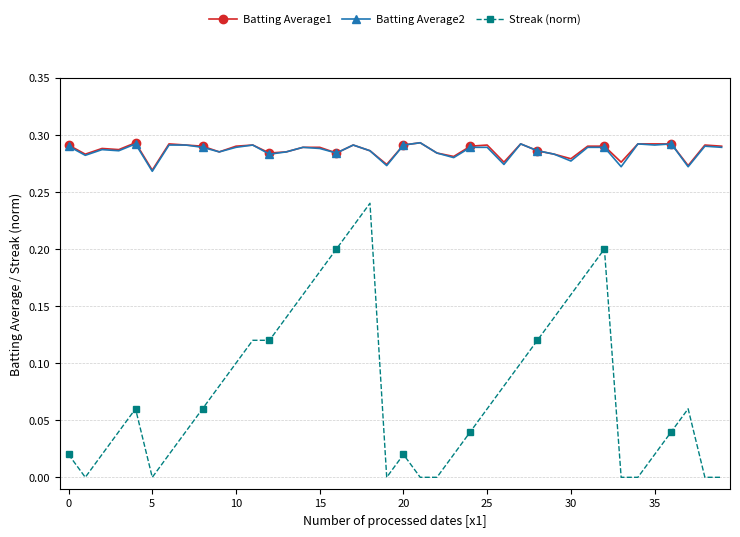

True or false: Batting Average2 and Streak (norm) cross at least once.

False